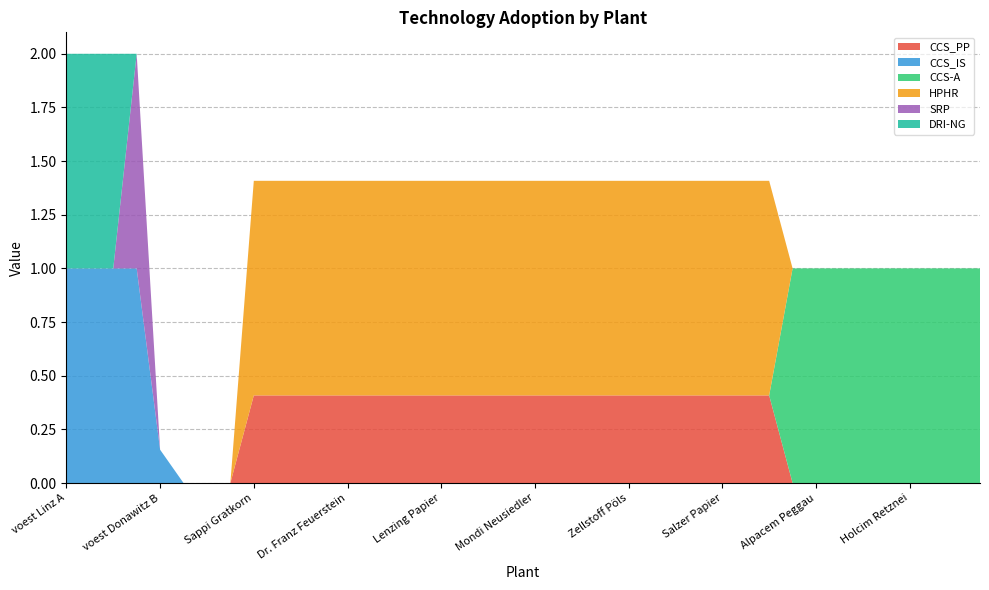

Reading right to left, what are all the values shown in this chart?

CCS_PP: Schretter und Cie=0.0	Leube=0.0	Kirchdorfer Zement=0.0	Holcim Retznei=0.0	Holcim Mannersdorf=0.0	Danucem=0.0	Baumit=0.0	Alpacem Peggau=0.0	Alpacem Wietersdorf=0.0	Papierfabrik Wattens=0.4	UPM-Kymmene=0.4	Salzer Papier=0.4	Rondo Ganahl=0.4	Profümed=0.4	Poneder=0.4	Zellstoff Pöls=0.4	Norske Skog Bruck=0.4	Smurfit Kappa=0.4	Ybbstaler Zellstoff=0.4	Mondi Neusiedler=0.4	Mondi Frantschach=0.4	Merckens=0.4	Mayr-Meinhof=0.4	Lenzing Papier=0.4	Lenzing=0.4	Laakirchen Papier=0.4	W. Hamburger=0.4	Dr. Franz Feuerstein=0.4	Essity Austria=0.4	Brigl&Bergmeister=0.4	AustroCell Hallein=0.4	Sappi Gratkorn=0.4	Breitendorf=0.0	Böhler Edelstahl=0.0	Marienhütte Graz=0.0	voest Donawitz B=0.0	voest Donawitz A=0.0	voest Linz C=0.0	voest Linz B=0.0	voest Linz A=0.0
CCS_IS: Schretter und Cie=0.0	Leube=0.0	Kirchdorfer Zement=0.0	Holcim Retznei=0.0	Holcim Mannersdorf=0.0	Danucem=0.0	Baumit=0.0	Alpacem Peggau=0.0	Alpacem Wietersdorf=0.0	Papierfabrik Wattens=0.0	UPM-Kymmene=0.0	Salzer Papier=0.0	Rondo Ganahl=0.0	Profümed=0.0	Poneder=0.0	Zellstoff Pöls=0.0	Norske Skog Bruck=0.0	Smurfit Kappa=0.0	Ybbstaler Zellstoff=0.0	Mondi Neusiedler=0.0	Mondi Frantschach=0.0	Merckens=0.0	Mayr-Meinhof=0.0	Lenzing Papier=0.0	Lenzing=0.0	Laakirchen Papier=0.0	W. Hamburger=0.0	Dr. Franz Feuerstein=0.0	Essity Austria=0.0	Brigl&Bergmeister=0.0	AustroCell Hallein=0.0	Sappi Gratkorn=0.0	Breitendorf=0.0	Böhler Edelstahl=0.0	Marienhütte Graz=0.0	voest Donawitz B=0.2	voest Donawitz A=1.0	voest Linz C=1.0	voest Linz B=1.0	voest Linz A=1.0
CCS-A: Schretter und Cie=1.0	Leube=1.0	Kirchdorfer Zement=1.0	Holcim Retznei=1.0	Holcim Mannersdorf=1.0	Danucem=1.0	Baumit=1.0	Alpacem Peggau=1.0	Alpacem Wietersdorf=1.0	Papierfabrik Wattens=0.0	UPM-Kymmene=0.0	Salzer Papier=0.0	Rondo Ganahl=0.0	Profümed=0.0	Poneder=0.0	Zellstoff Pöls=0.0	Norske Skog Bruck=0.0	Smurfit Kappa=0.0	Ybbstaler Zellstoff=0.0	Mondi Neusiedler=0.0	Mondi Frantschach=0.0	Merckens=0.0	Mayr-Meinhof=0.0	Lenzing Papier=0.0	Lenzing=0.0	Laakirchen Papier=0.0	W. Hamburger=0.0	Dr. Franz Feuerstein=0.0	Essity Austria=0.0	Brigl&Bergmeister=0.0	AustroCell Hallein=0.0	Sappi Gratkorn=0.0	Breitendorf=0.0	Böhler Edelstahl=0.0	Marienhütte Graz=0.0	voest Donawitz B=0.0	voest Donawitz A=0.0	voest Linz C=0.0	voest Linz B=0.0	voest Linz A=0.0
HPHR: Schretter und Cie=0.0	Leube=0.0	Kirchdorfer Zement=0.0	Holcim Retznei=0.0	Holcim Mannersdorf=0.0	Danucem=0.0	Baumit=0.0	Alpacem Peggau=0.0	Alpacem Wietersdorf=0.0	Papierfabrik Wattens=1.0	UPM-Kymmene=1.0	Salzer Papier=1.0	Rondo Ganahl=1.0	Profümed=1.0	Poneder=1.0	Zellstoff Pöls=1.0	Norske Skog Bruck=1.0	Smurfit Kappa=1.0	Ybbstaler Zellstoff=1.0	Mondi Neusiedler=1.0	Mondi Frantschach=1.0	Merckens=1.0	Mayr-Meinhof=1.0	Lenzing Papier=1.0	Lenzing=1.0	Laakirchen Papier=1.0	W. Hamburger=1.0	Dr. Franz Feuerstein=1.0	Essity Austria=1.0	Brigl&Bergmeister=1.0	AustroCell Hallein=1.0	Sappi Gratkorn=1.0	Breitendorf=0.0	Böhler Edelstahl=0.0	Marienhütte Graz=0.0	voest Donawitz B=0.0	voest Donawitz A=0.0	voest Linz C=0.0	voest Linz B=0.0	voest Linz A=0.0
SRP: Schretter und Cie=0.0	Leube=0.0	Kirchdorfer Zement=0.0	Holcim Retznei=0.0	Holcim Mannersdorf=0.0	Danucem=0.0	Baumit=0.0	Alpacem Peggau=0.0	Alpacem Wietersdorf=0.0	Papierfabrik Wattens=0.0	UPM-Kymmene=0.0	Salzer Papier=0.0	Rondo Ganahl=0.0	Profümed=0.0	Poneder=0.0	Zellstoff Pöls=0.0	Norske Skog Bruck=0.0	Smurfit Kappa=0.0	Ybbstaler Zellstoff=0.0	Mondi Neusiedler=0.0	Mondi Frantschach=0.0	Merckens=0.0	Mayr-Meinhof=0.0	Lenzing Papier=0.0	Lenzing=0.0	Laakirchen Papier=0.0	W. Hamburger=0.0	Dr. Franz Feuerstein=0.0	Essity Austria=0.0	Brigl&Bergmeister=0.0	AustroCell Hallein=0.0	Sappi Gratkorn=0.0	Breitendorf=0.0	Böhler Edelstahl=0.0	Marienhütte Graz=0.0	voest Donawitz B=0.0	voest Donawitz A=1.0	voest Linz C=0.0	voest Linz B=0.0	voest Linz A=0.0
DRI-NG: Schretter und Cie=0.0	Leube=0.0	Kirchdorfer Zement=0.0	Holcim Retznei=0.0	Holcim Mannersdorf=0.0	Danucem=0.0	Baumit=0.0	Alpacem Peggau=0.0	Alpacem Wietersdorf=0.0	Papierfabrik Wattens=0.0	UPM-Kymmene=0.0	Salzer Papier=0.0	Rondo Ganahl=0.0	Profümed=0.0	Poneder=0.0	Zellstoff Pöls=0.0	Norske Skog Bruck=0.0	Smurfit Kappa=0.0	Ybbstaler Zellstoff=0.0	Mondi Neusiedler=0.0	Mondi Frantschach=0.0	Merckens=0.0	Mayr-Meinhof=0.0	Lenzing Papier=0.0	Lenzing=0.0	Laakirchen Papier=0.0	W. Hamburger=0.0	Dr. Franz Feuerstein=0.0	Essity Austria=0.0	Brigl&Bergmeister=0.0	AustroCell Hallein=0.0	Sappi Gratkorn=0.0	Breitendorf=0.0	Böhler Edelstahl=0.0	Marienhütte Graz=0.0	voest Donawitz B=0.0	voest Donawitz A=0.0	voest Linz C=1.0	voest Linz B=1.0	voest Linz A=1.0